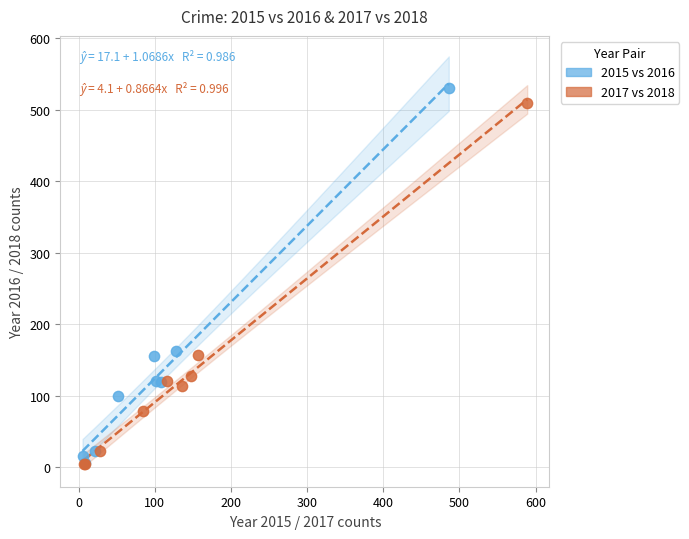

Which series has the widest spread of Y values?

2015 vs 2016